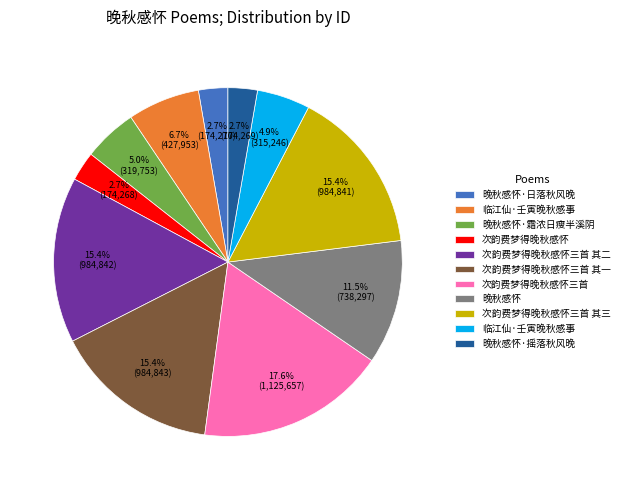

Is there a majority slice in this chart?

No